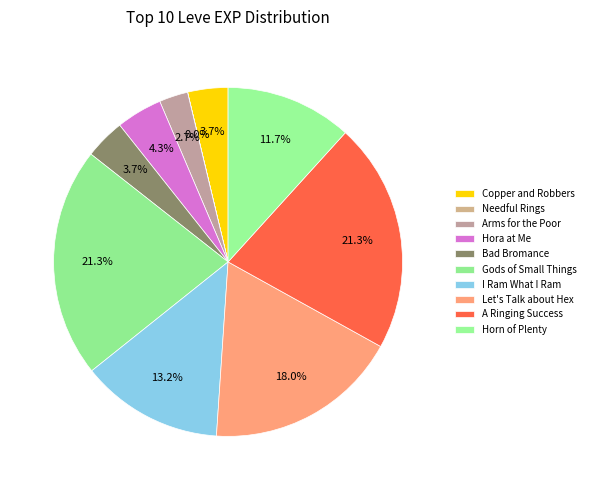

What is the largest slice in the pie chart?

Gods of Small Things